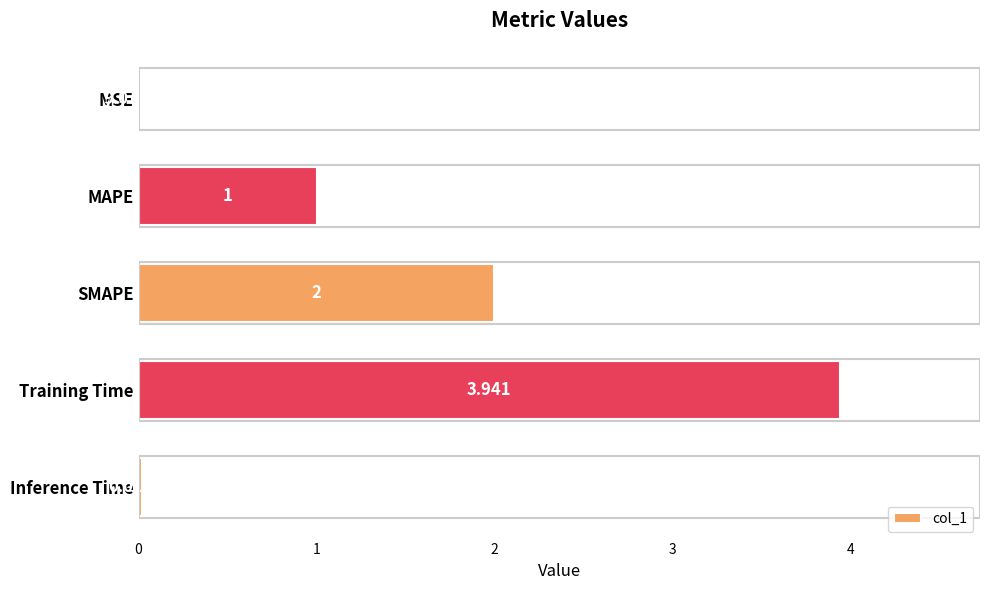

Which category has the highest value across all series?

Training Time